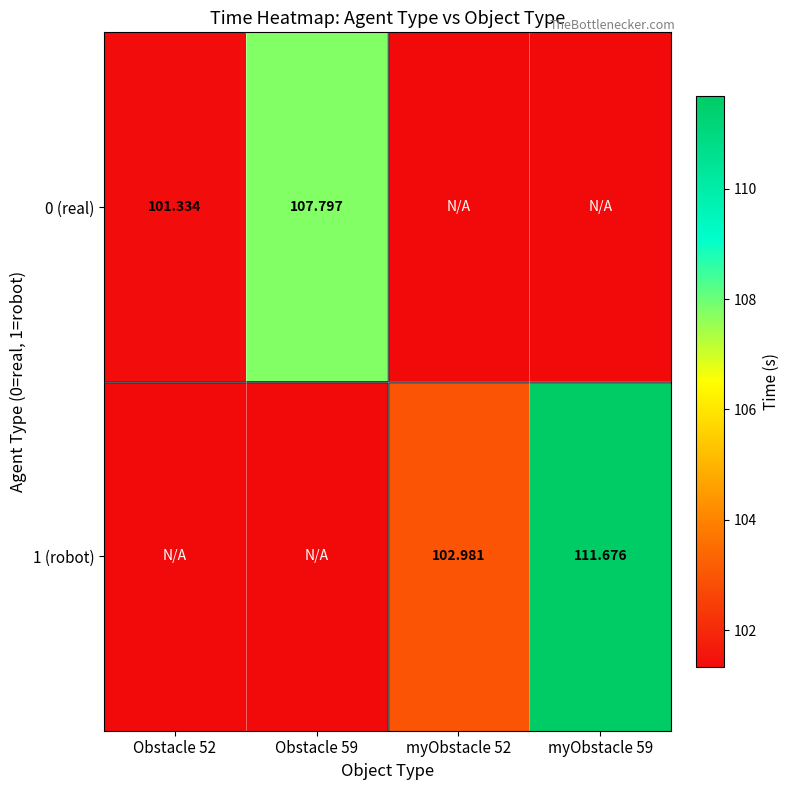

At myObstacle 52, list the series in order from smallest to largest.

0 (real), 1 (robot)